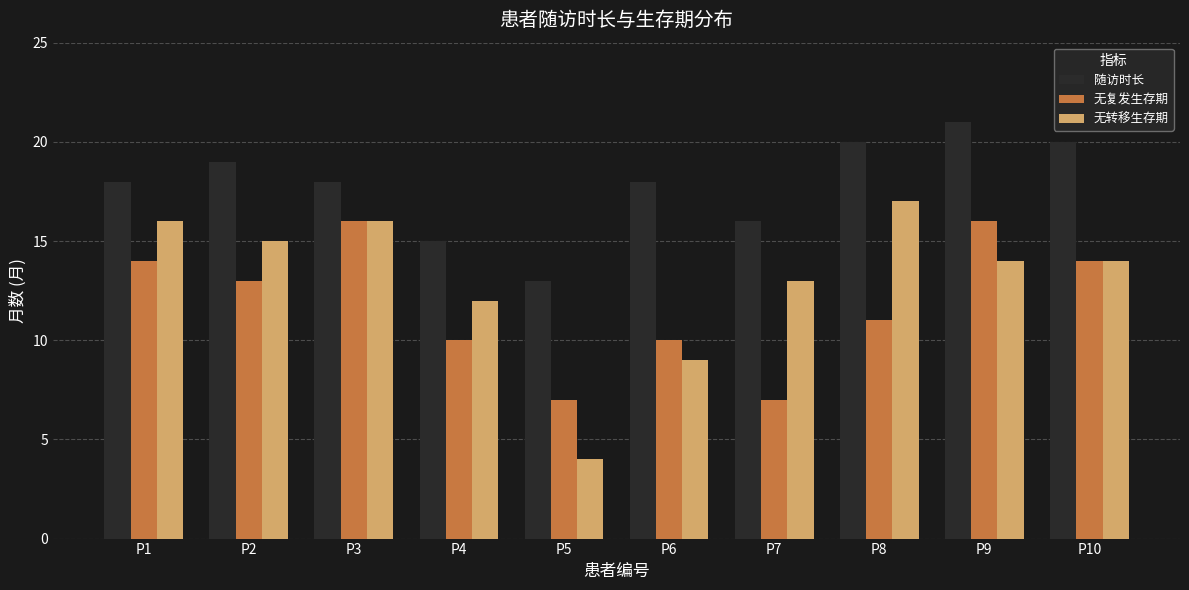

At which label does 随访时长 reach its peak?

P9